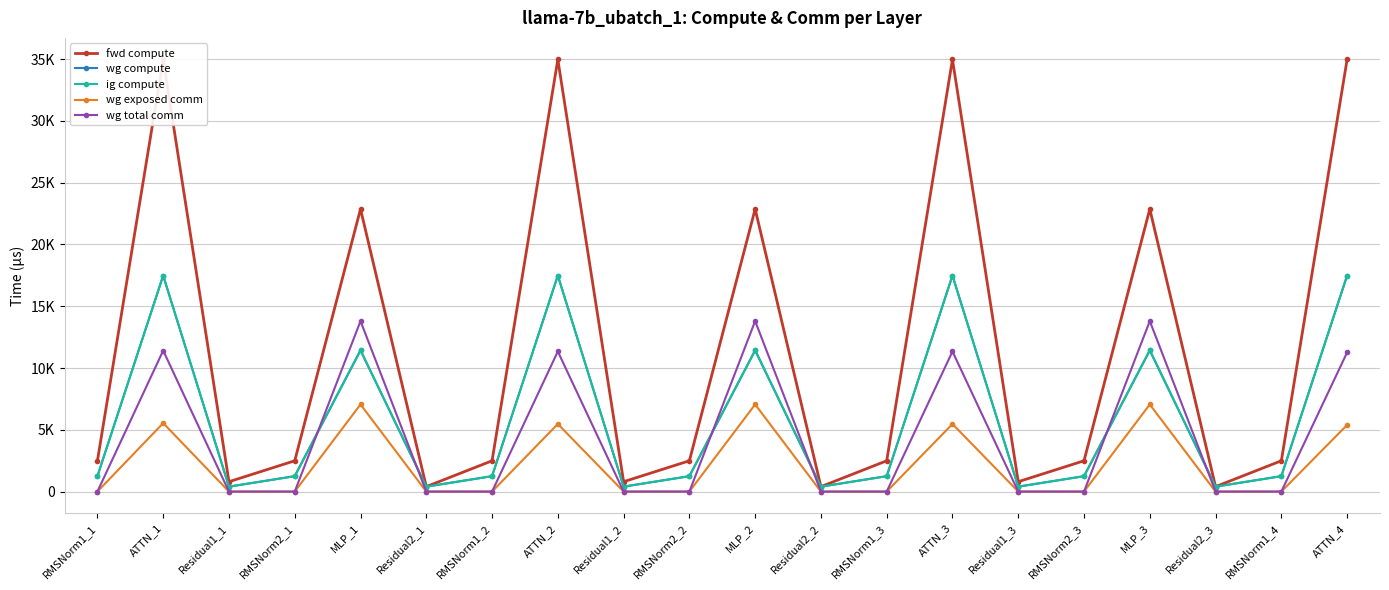

What are all the series names shown in the legend?

fwd compute, wg compute, ig compute, wg exposed comm, wg total comm